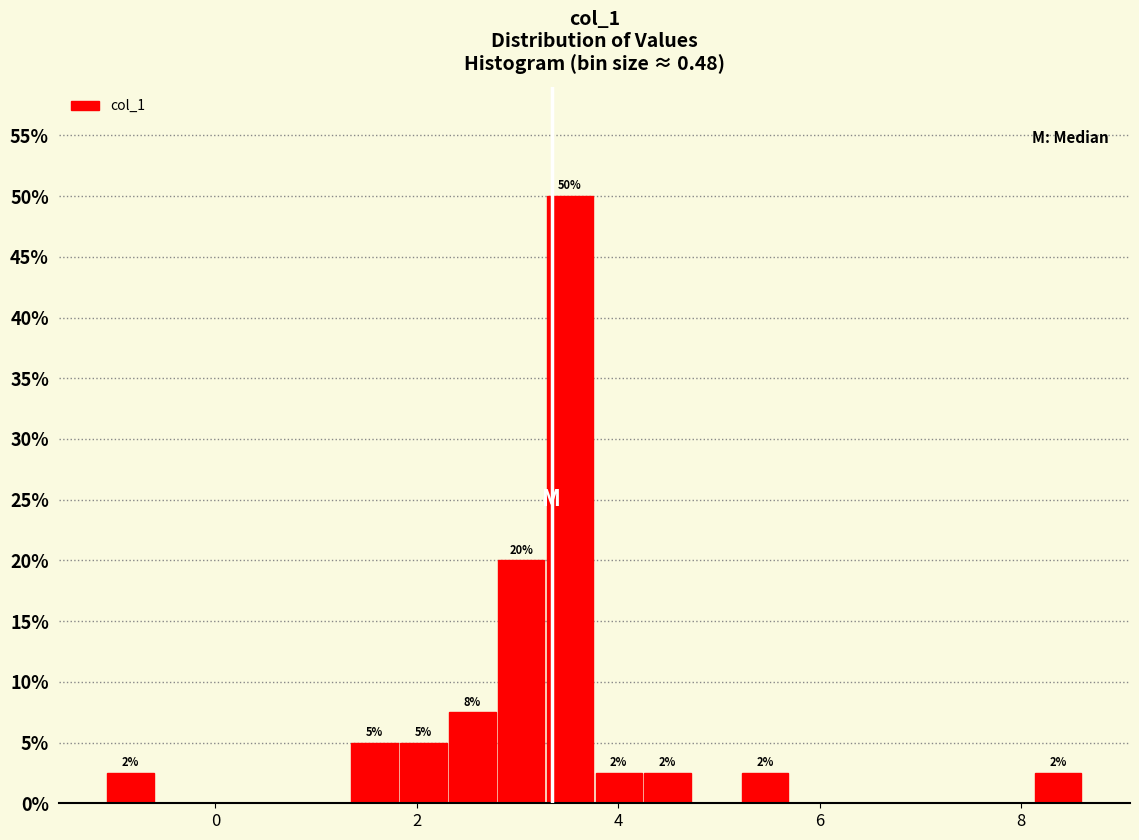

Read against the x-axis, roughly where is the centre of the tallest bar?

3.6